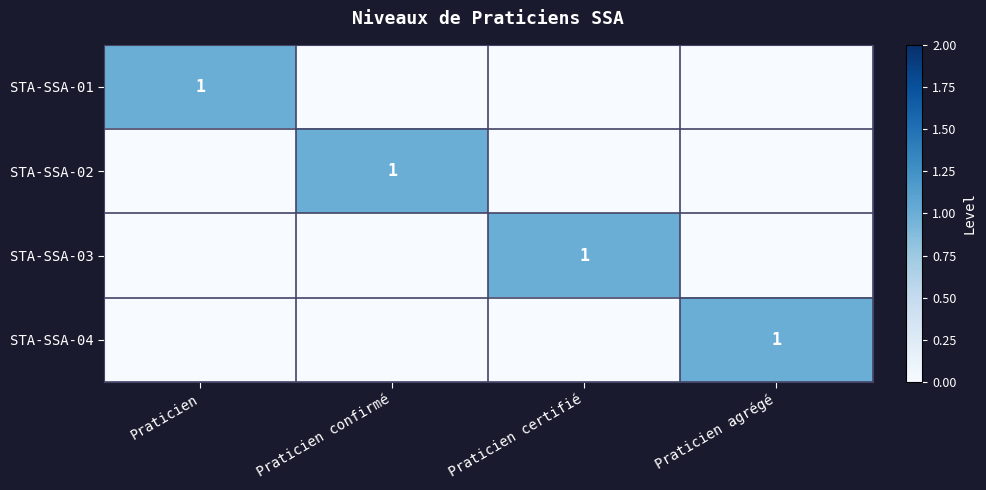

The value of STA-SSA-03 at Praticien certifié is 1. True or false?

True